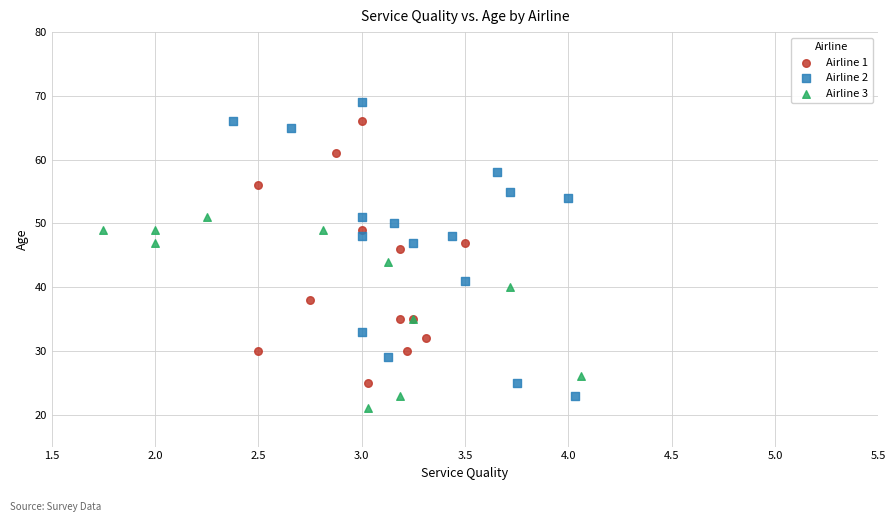

Which series contains the highest Y value?

Airline 2